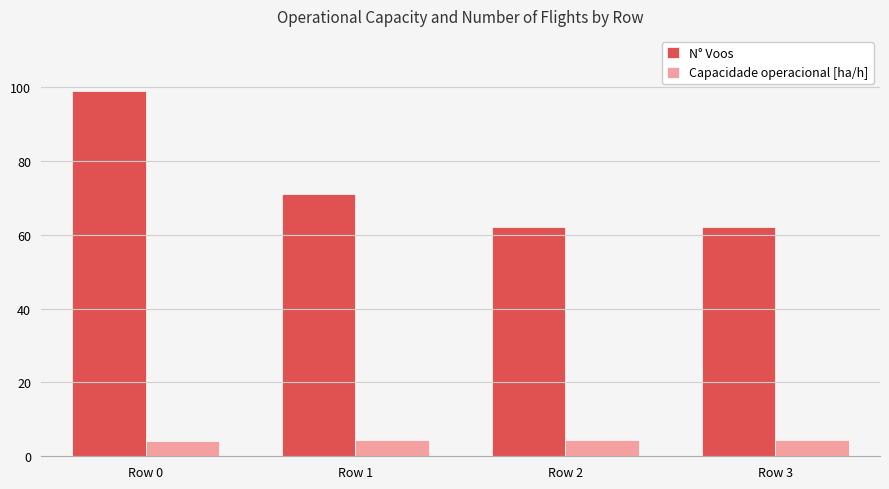

The N° Voos series shows 99.0 at Row 0. True or false?

True